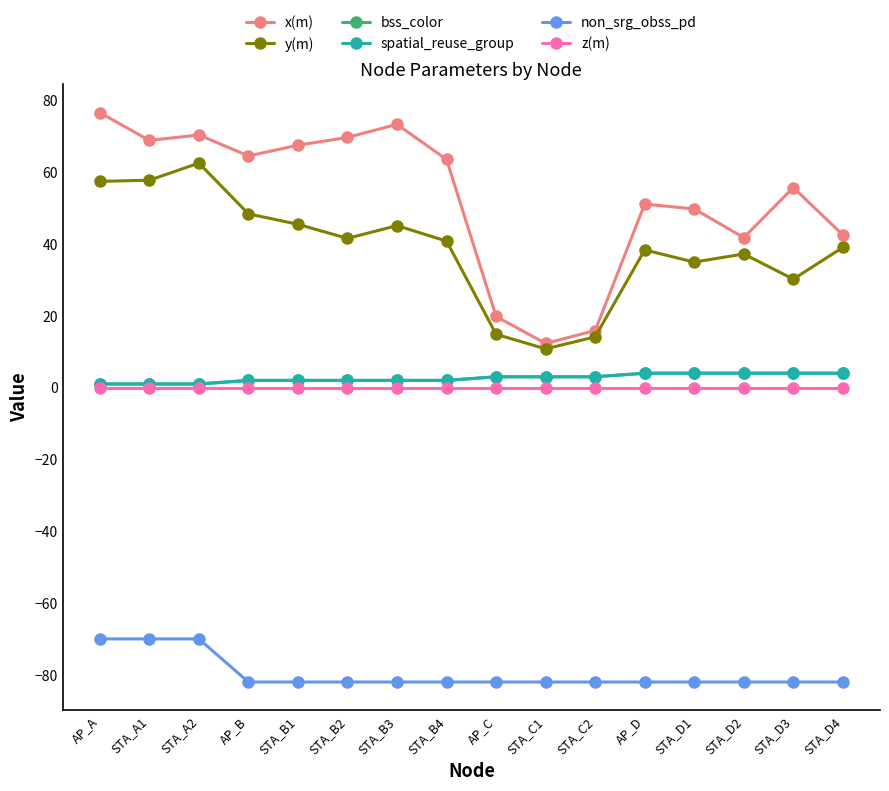

True or false: bss_color and non_srg_obss_pd intersect in this chart.

False